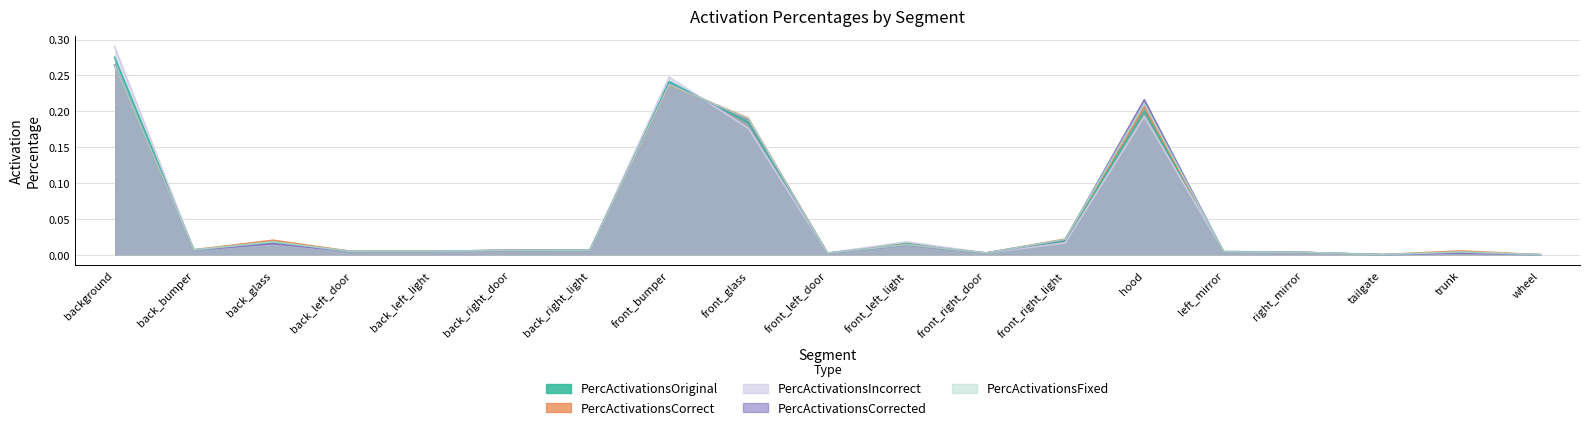

Where do PercActivationsCorrect and PercActivationsIncorrect first cross each other?

background and back_bumper